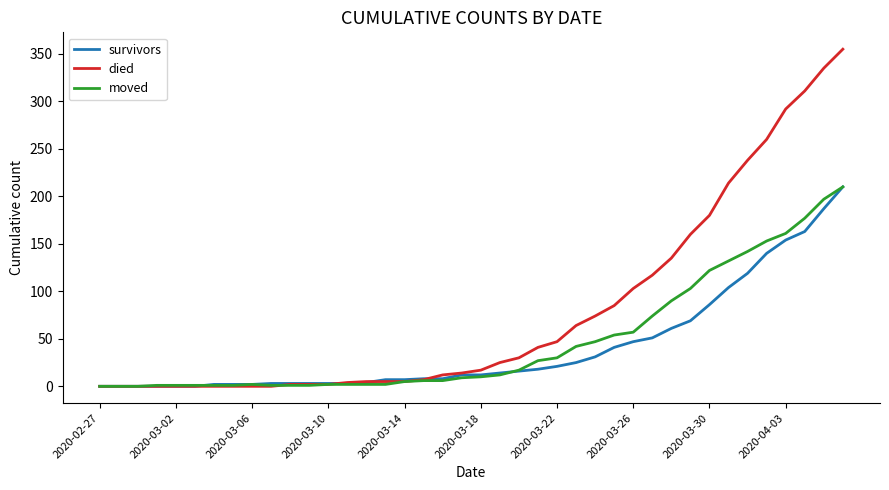

Which series has the largest total across all categories?

died